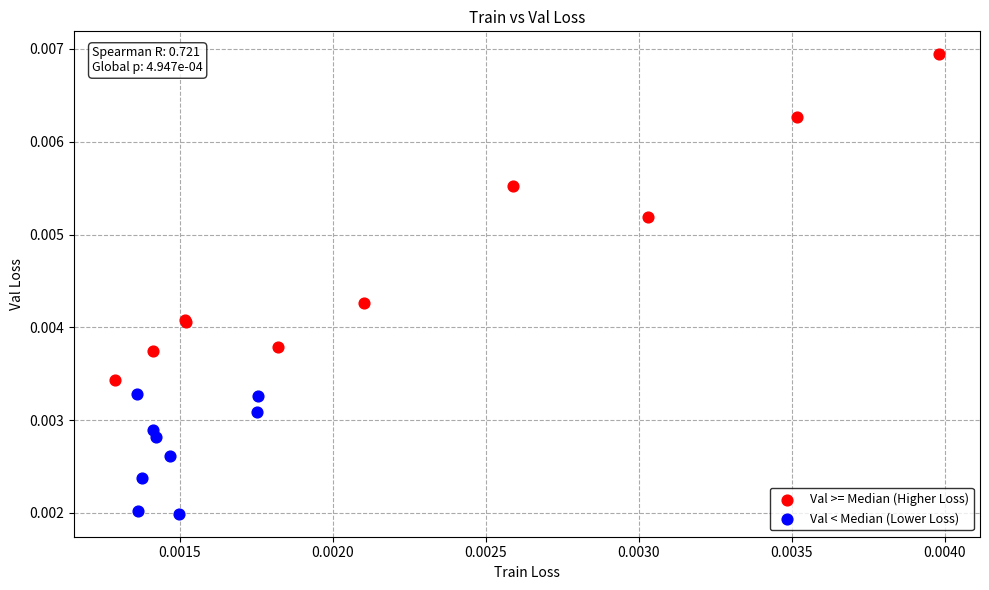

Which series reaches the minimum Y coordinate?

Val < Median (Lower Loss)